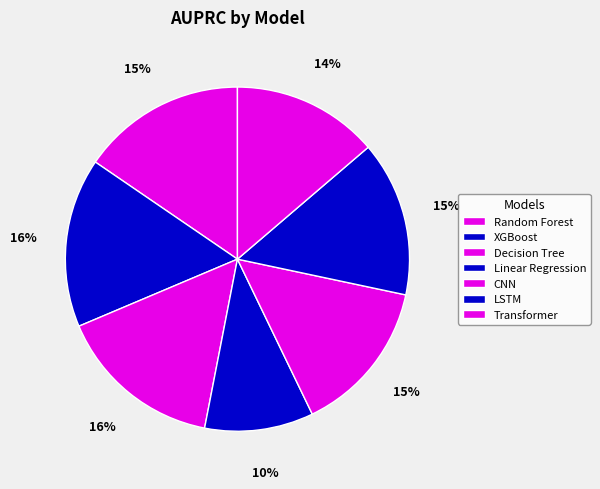

Is the sum of XGBoost and Transformer greater than half?

No